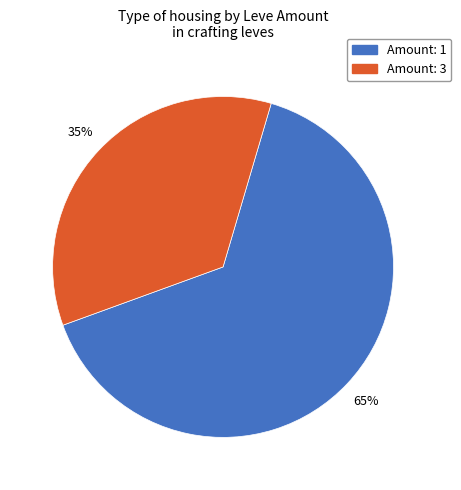

Is there a majority slice in this chart?

Yes